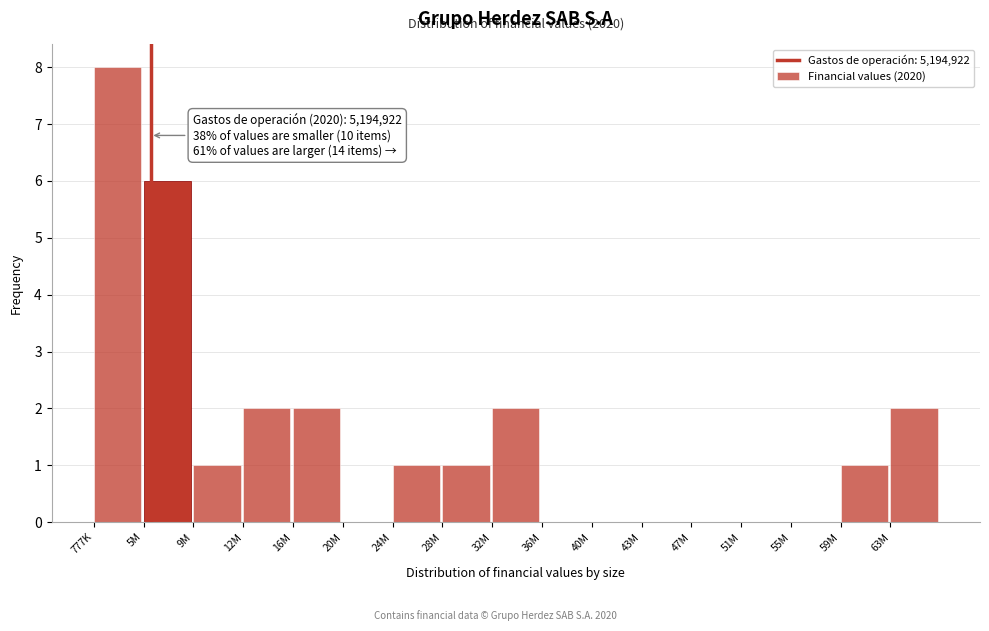

Reading left to right, list all the values displayed in this chart.

777K=8	5M=6	9M=1	12M=2	16M=2	20M=0	24M=1	28M=1	32M=2	36M=0	40M=0	43M=0	47M=0	51M=0	55M=0	59M=1	63M=2